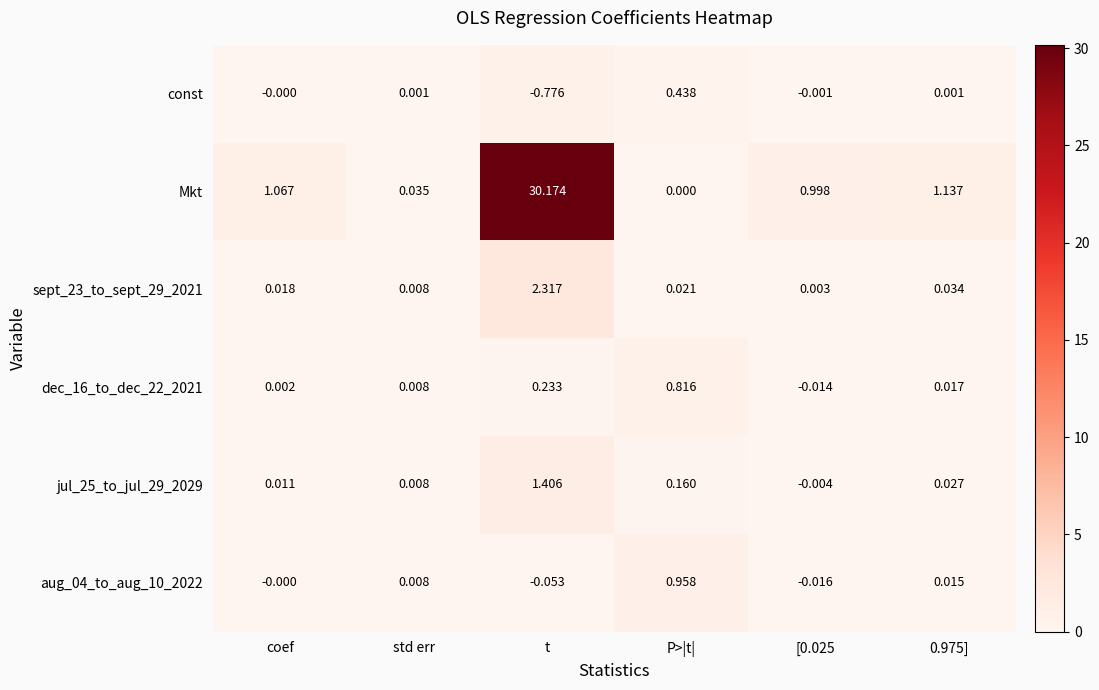

At which category does the chart reach its minimum across all series?

t